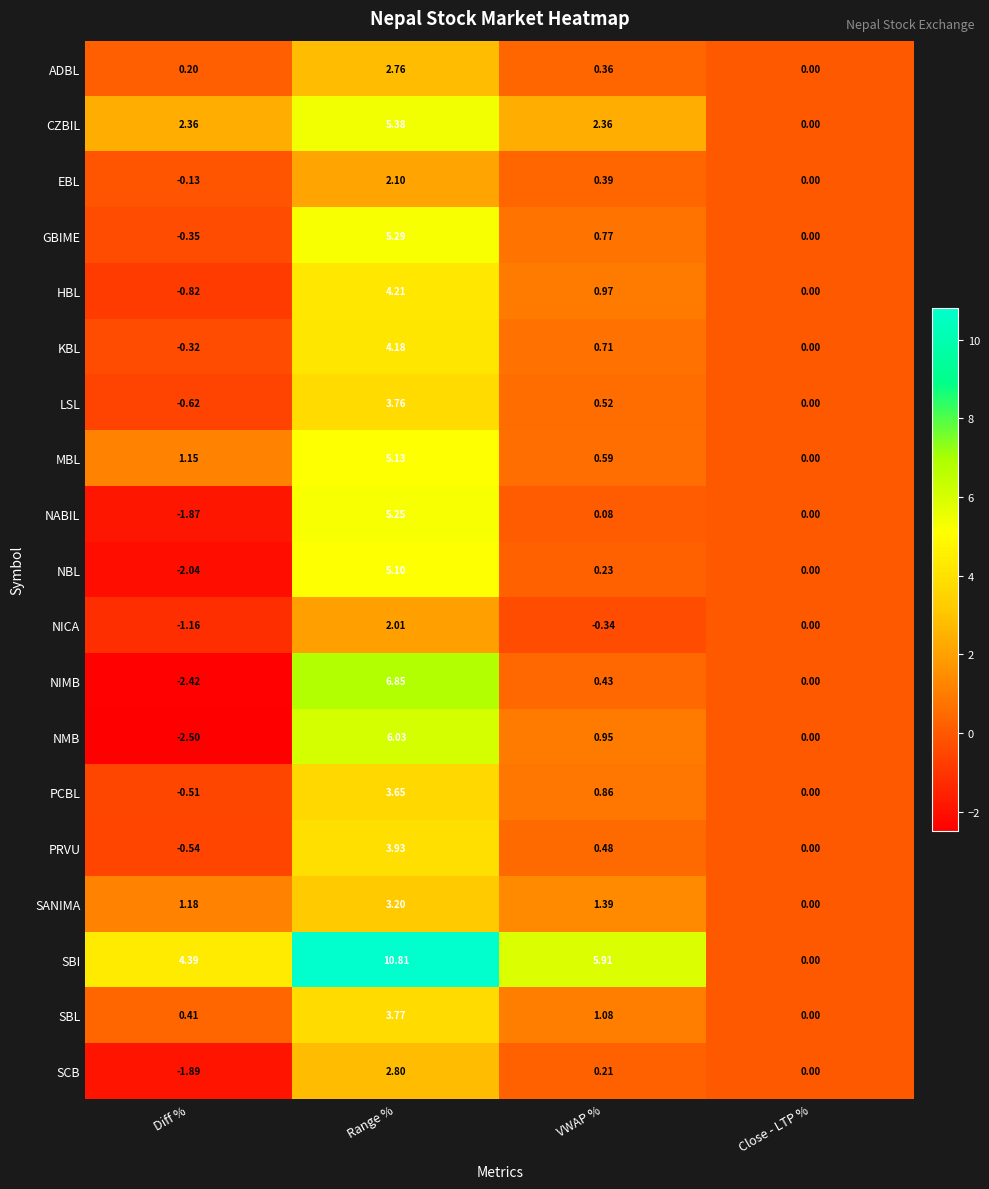

Where does the NMB series first go above 0?

Range %